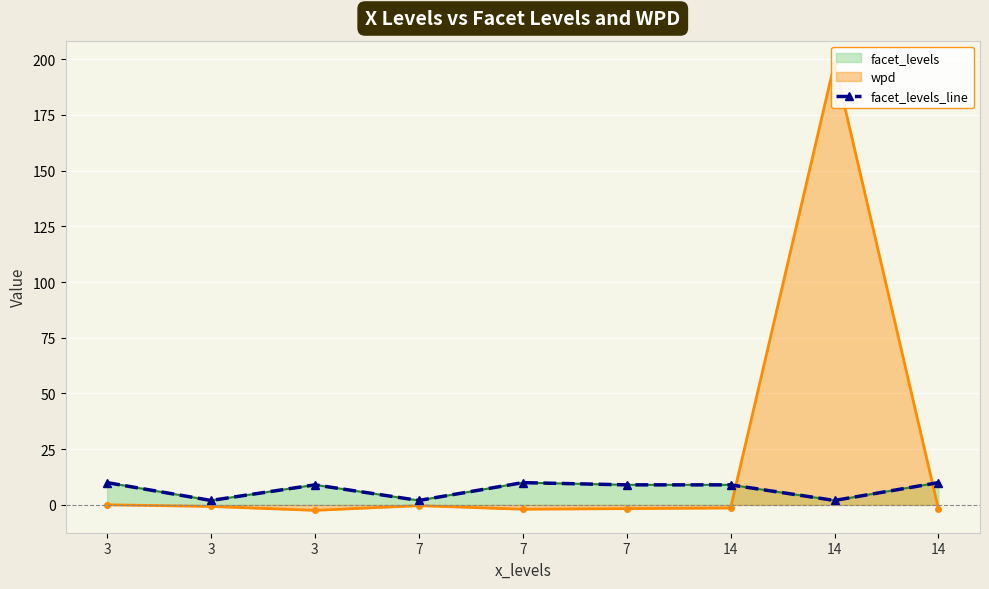

What is the difference between the second highest and minimum values?

8